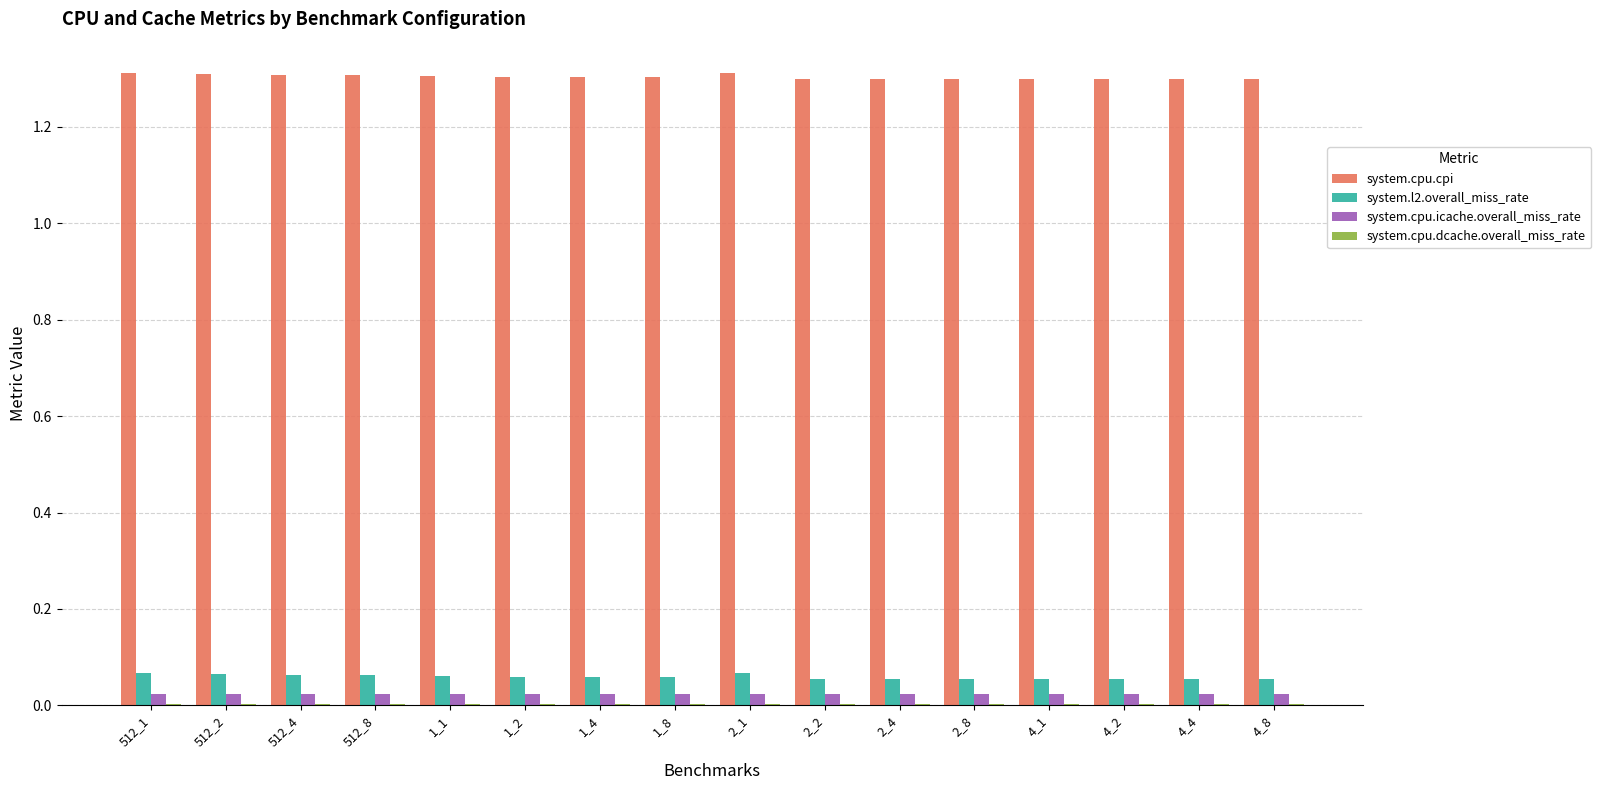

Is the value of system.cpu.cpi at 512_8 greater than the value of system.cpu.icache.overall_miss_rate at 2_4?

Yes